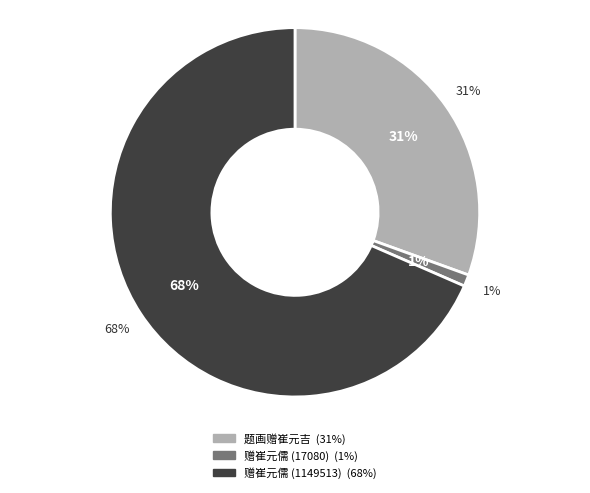

To the nearest percent, what percentage of the pie is 赠崔元儒 (1149513)?

68%